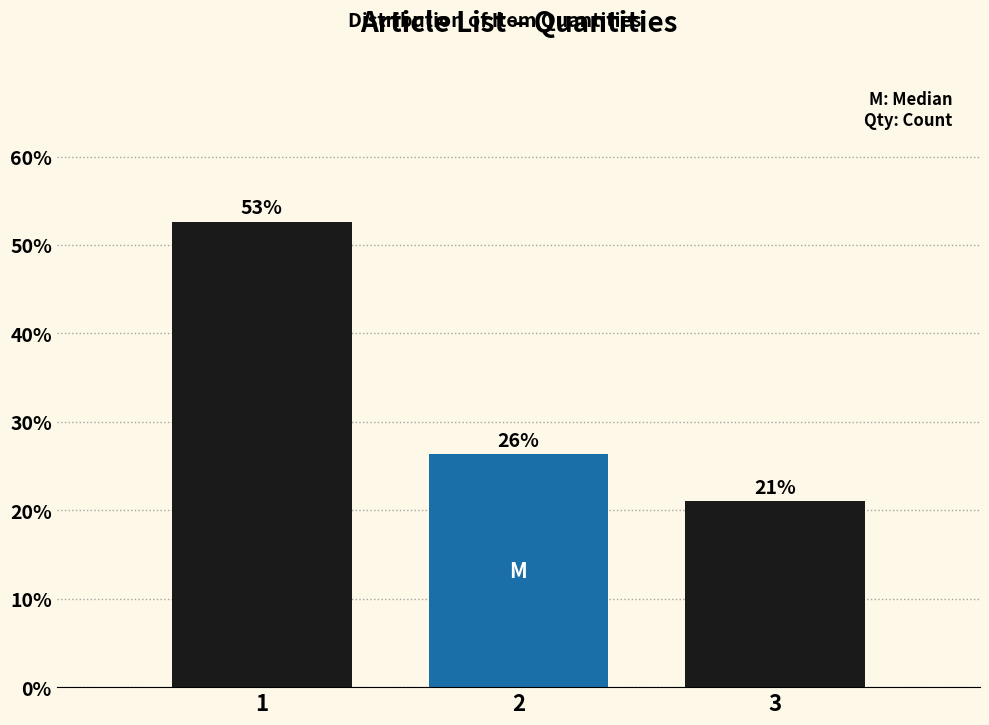

Are the bars horizontal?

No